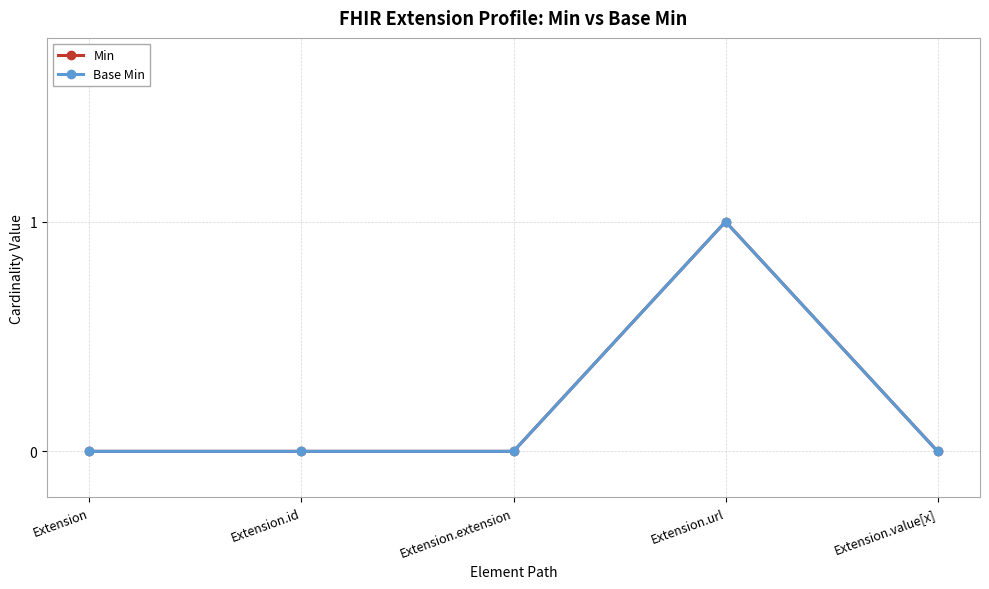

True or false: Min and Base Min cross at least once.

False